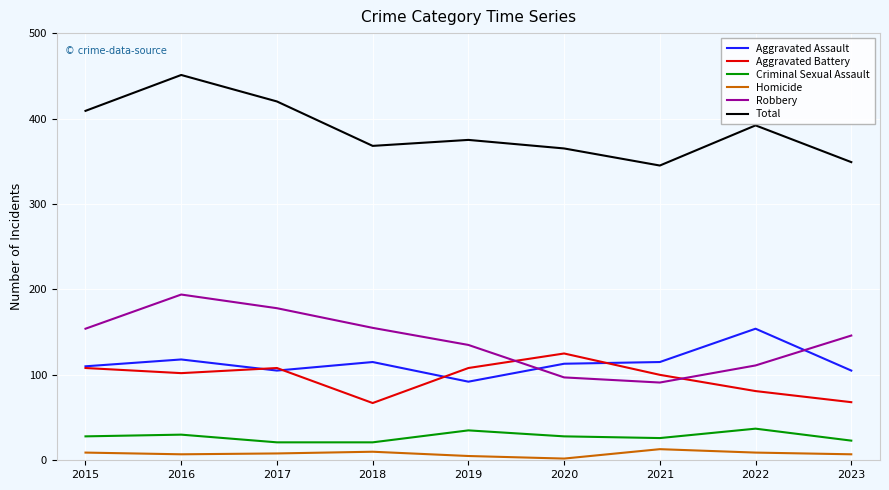

True or false: Criminal Sexual Assault and Total intersect in this chart.

False